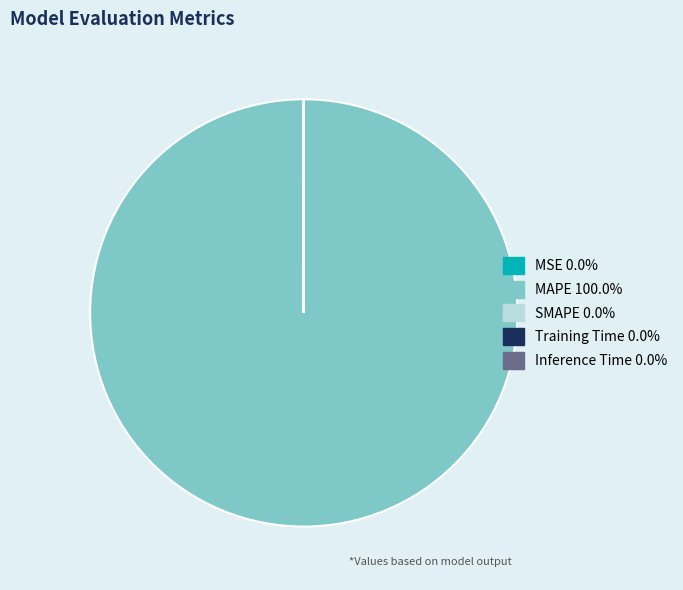

What is the largest slice in the pie chart?

MAPE